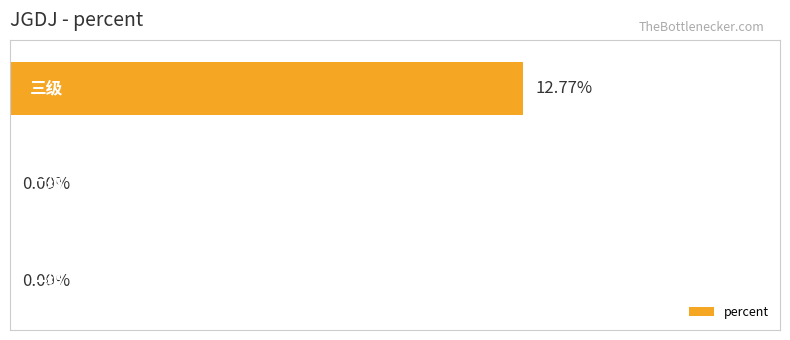

List the labels in order of value, smallest first.

0, 1, 2